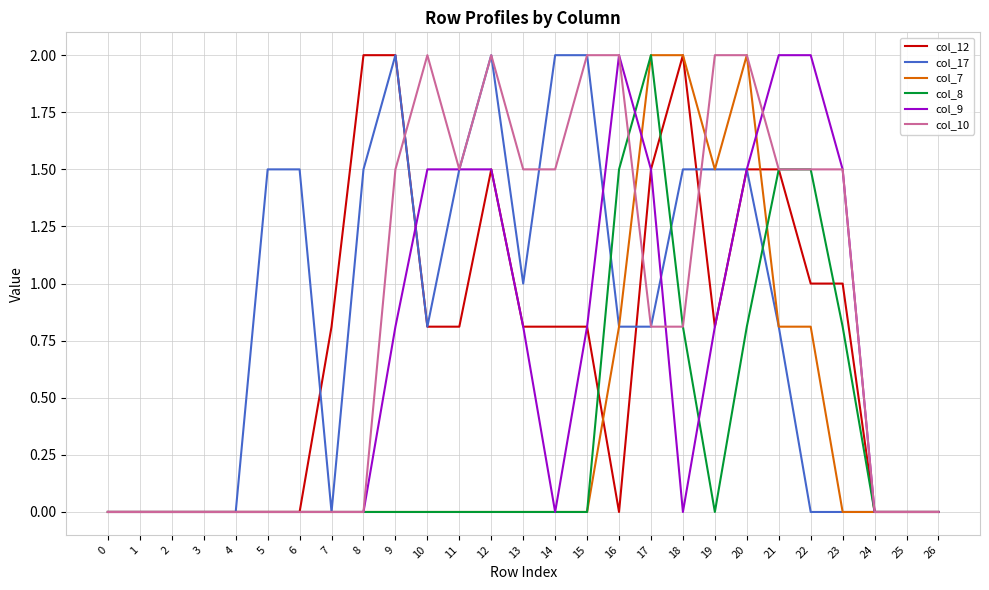

Which series has the largest total across all categories?

col_10